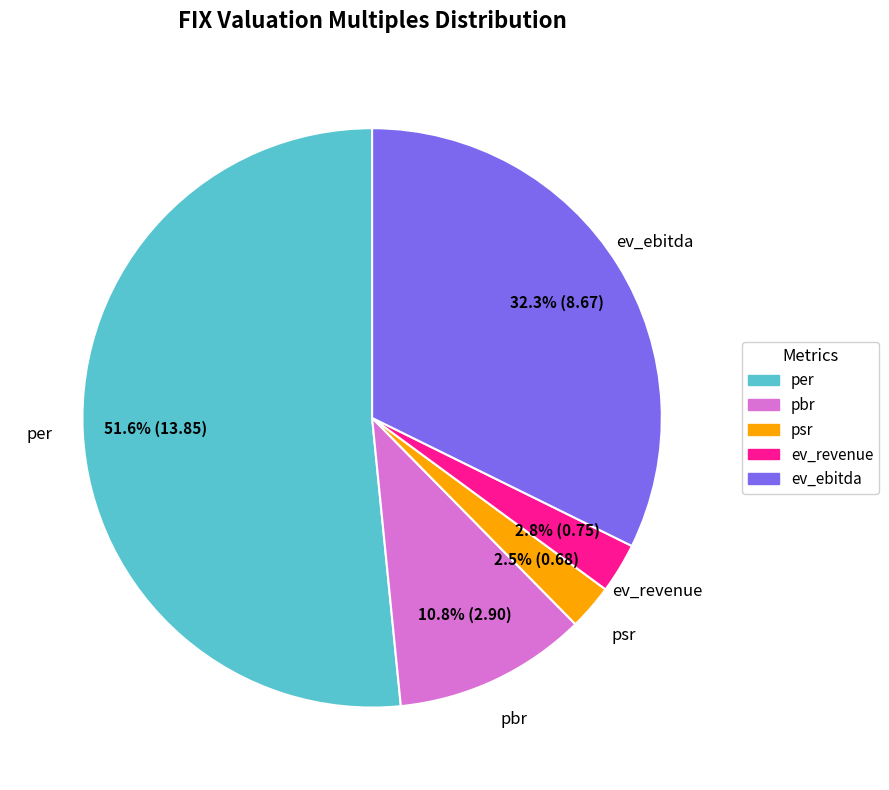

Which category has the biggest portion of the pie?

per